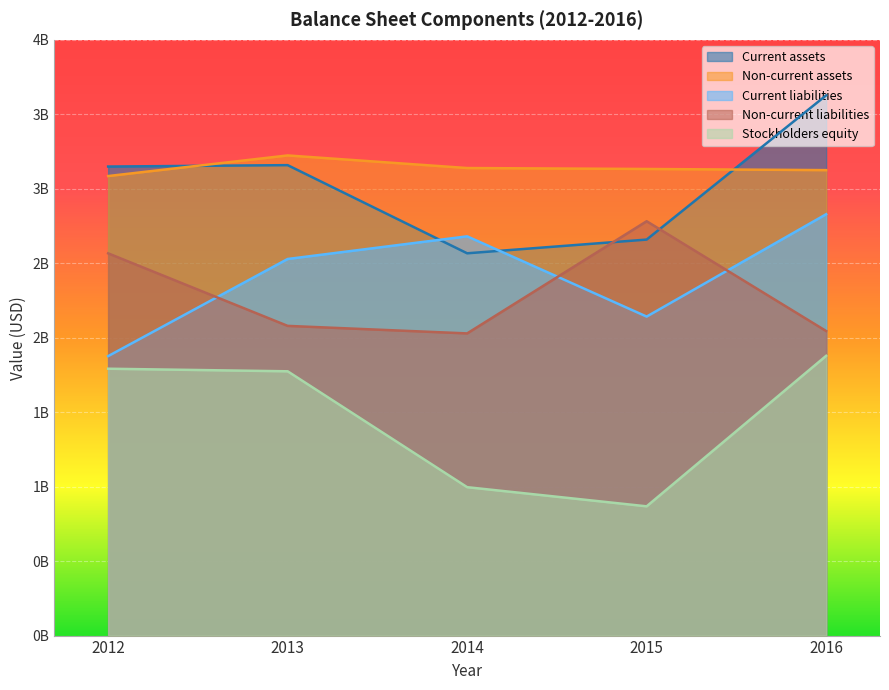

True or false: Non-current assets and Non-current liabilities intersect in this chart.

False